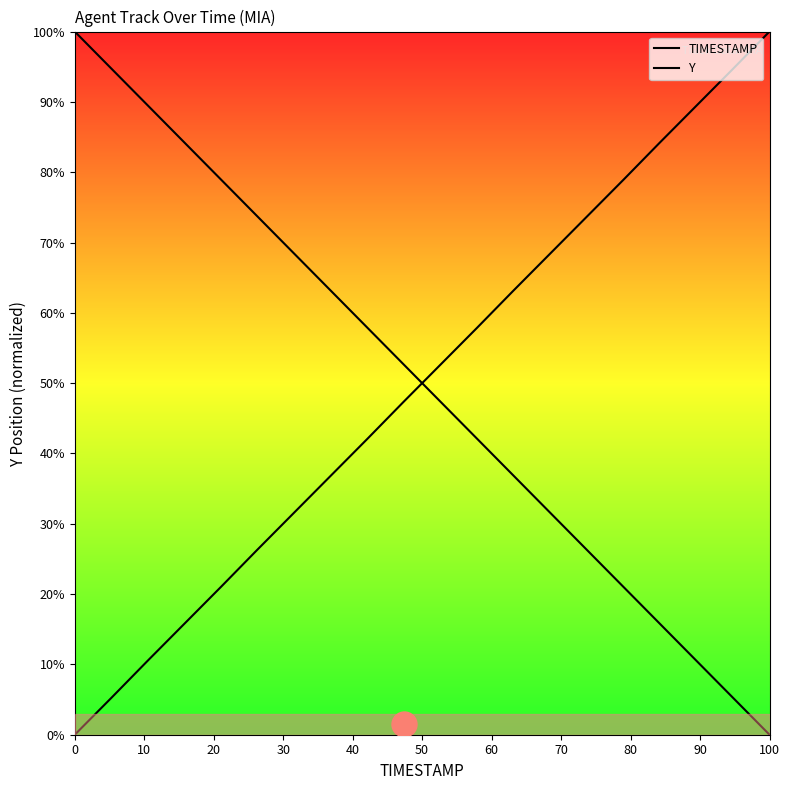

How many series are shown in this chart?

2